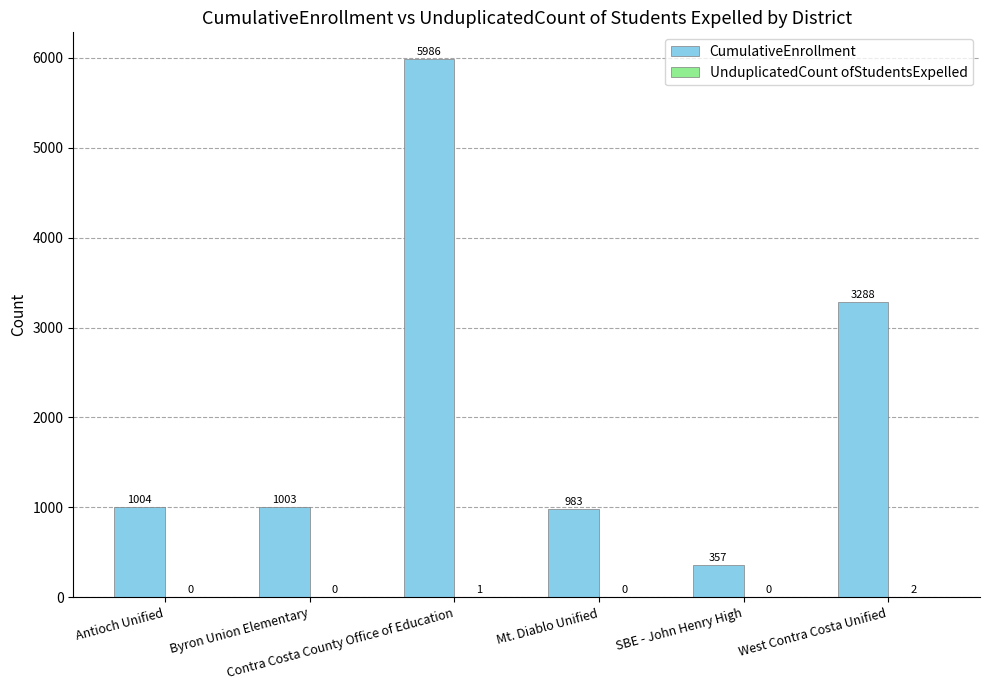

Which series has the largest total across all categories?

CumulativeEnrollment